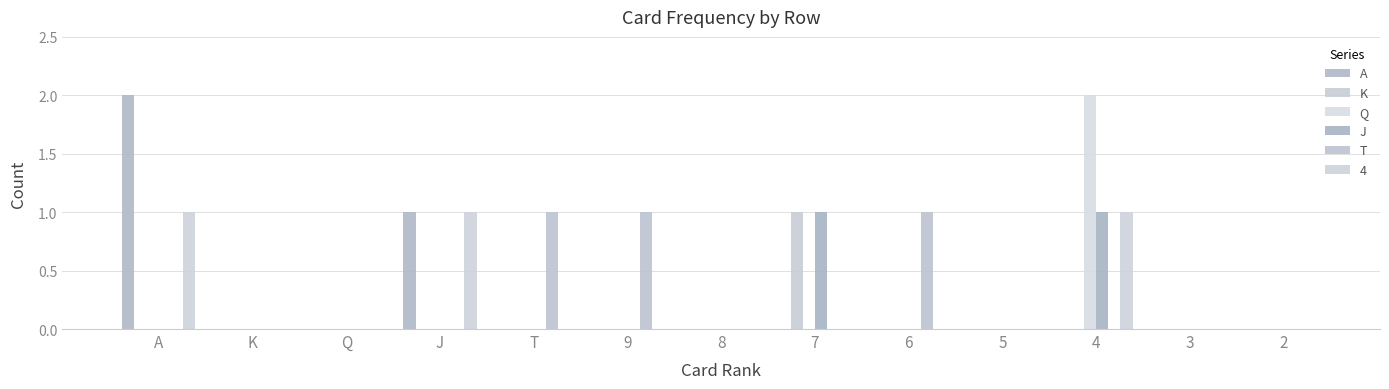

What are all the series names shown in the legend?

A, K, Q, J, T, 4